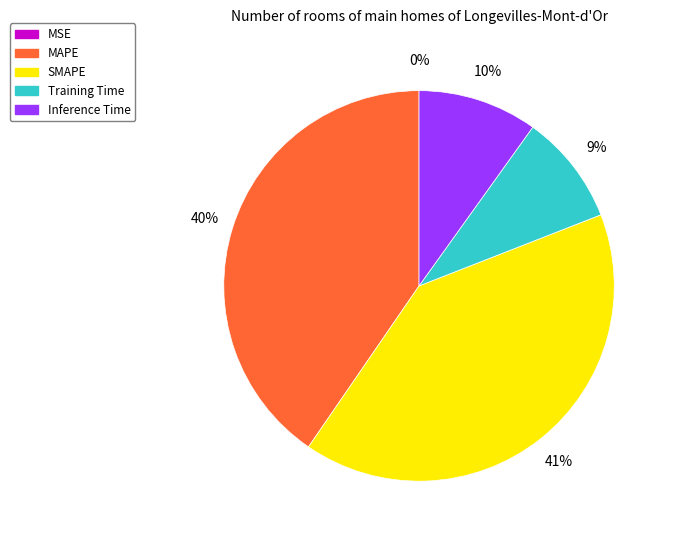

Does SMAPE account for over 50% of the chart?

No